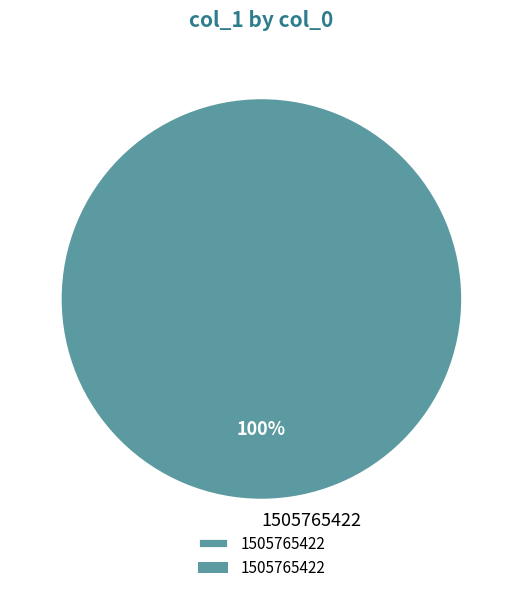

What percentage is the 1505765422 slice, to the nearest percent?

100%